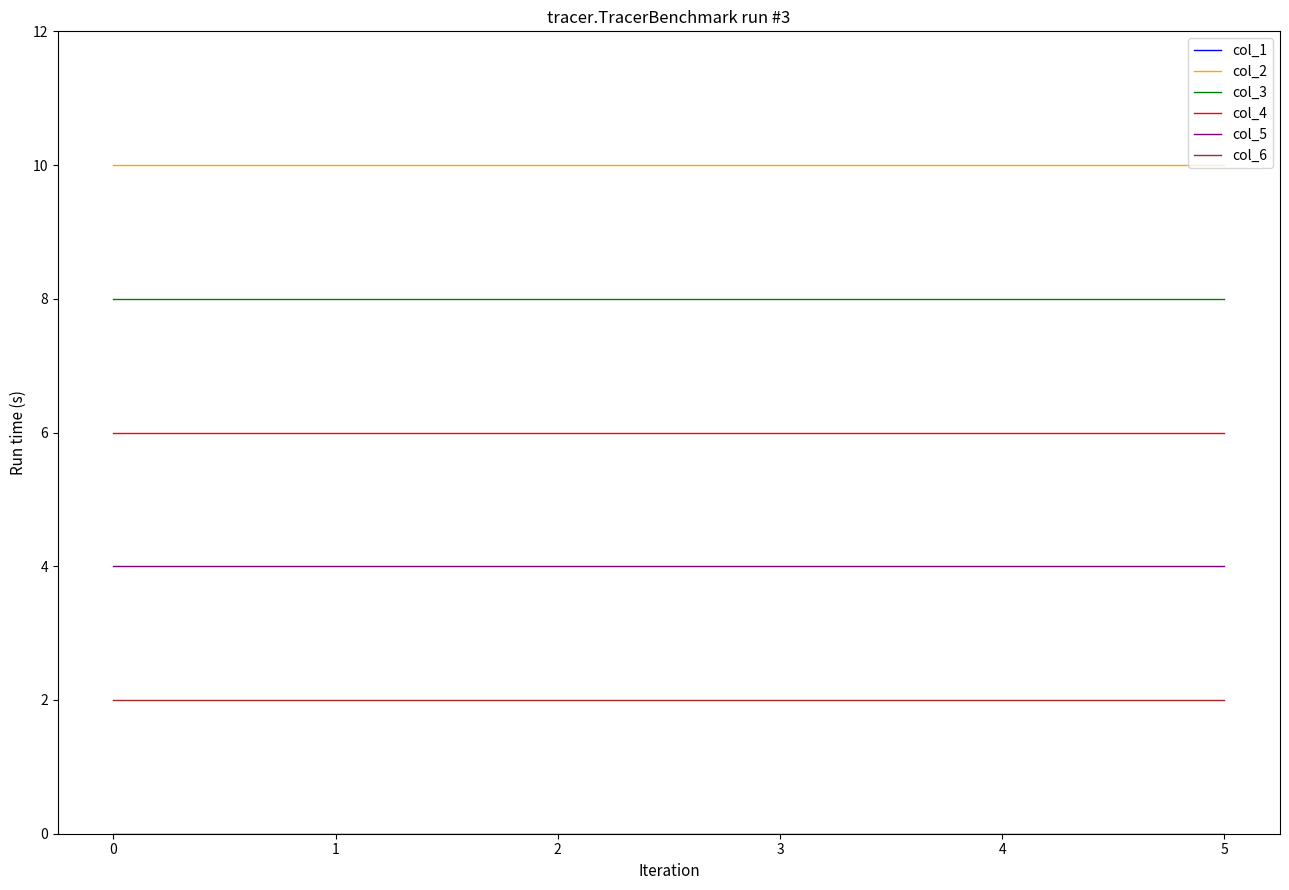

True or false: col_2 and col_6 intersect in this chart.

False